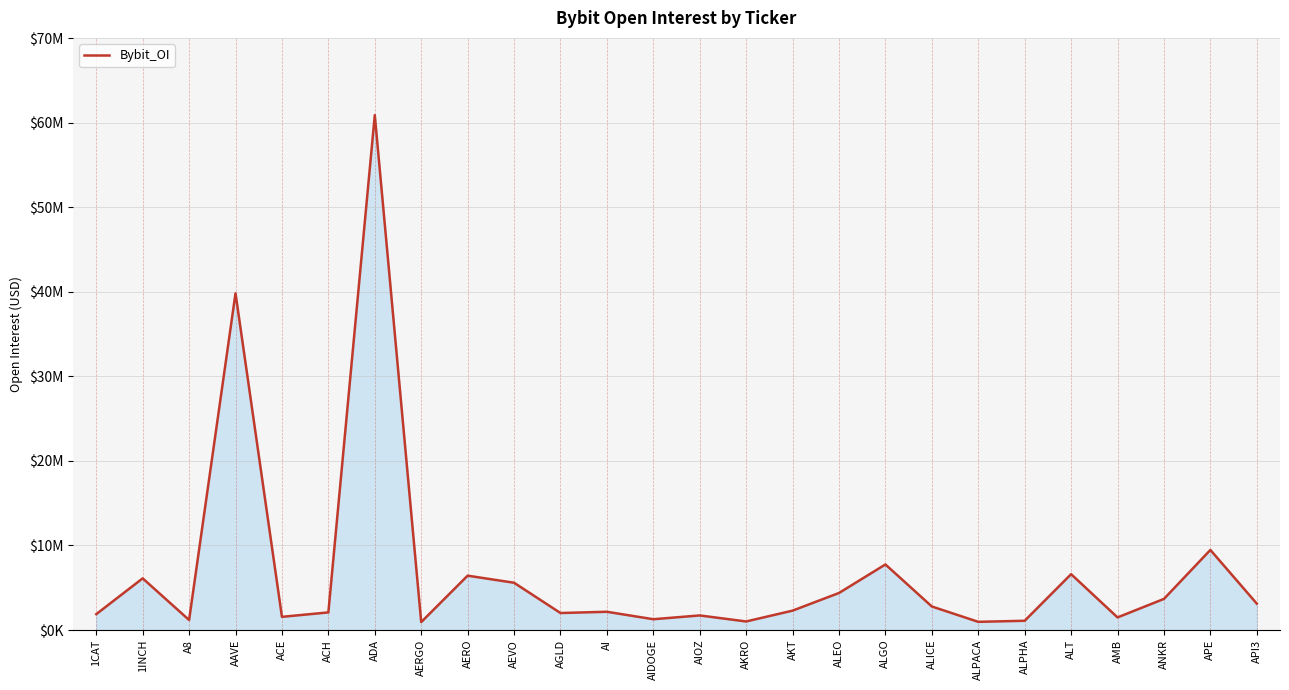

At which category does the data reach its first local valley?

A8